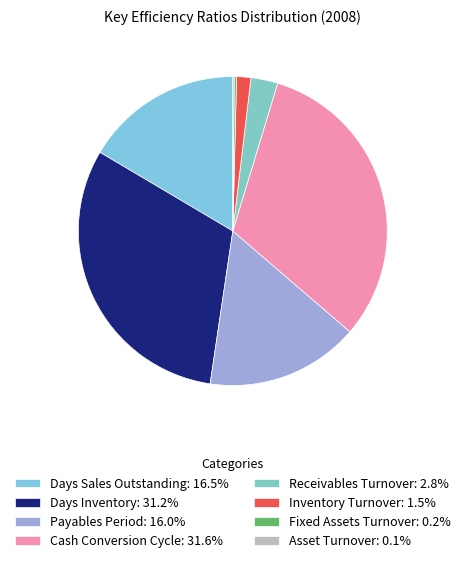

What is the smallest slice in the pie chart?

Asset Turnover